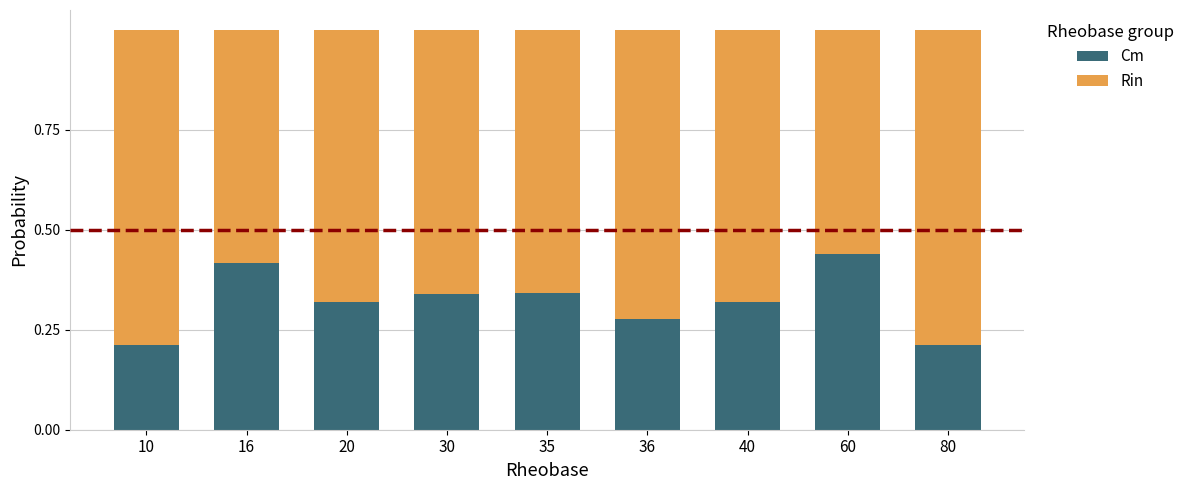

What is the total value across all series at 80?

1.0